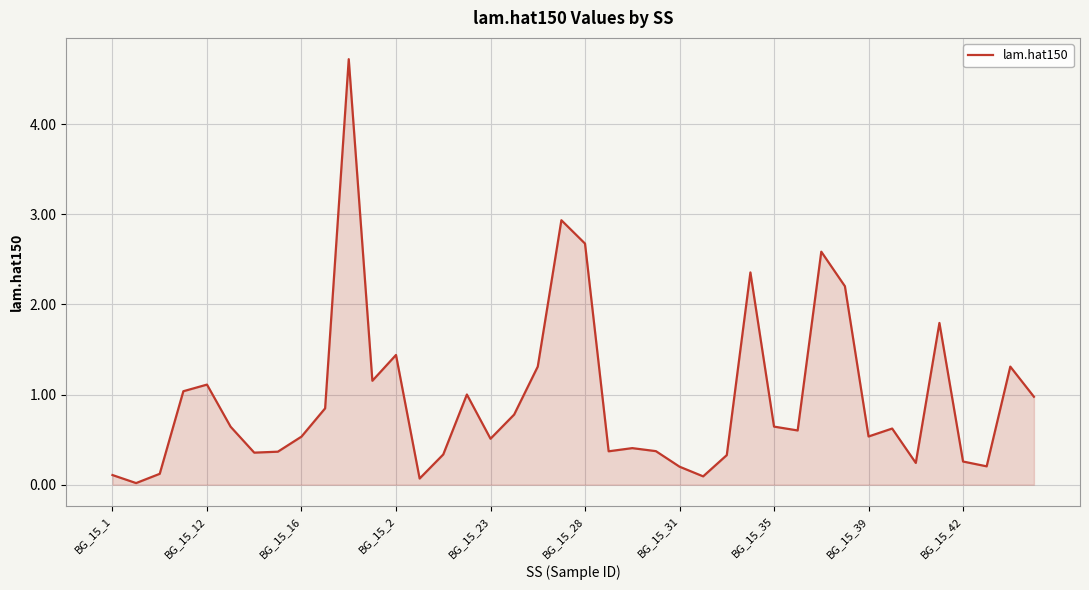

What is the maximum value shown in the chart?

4.7